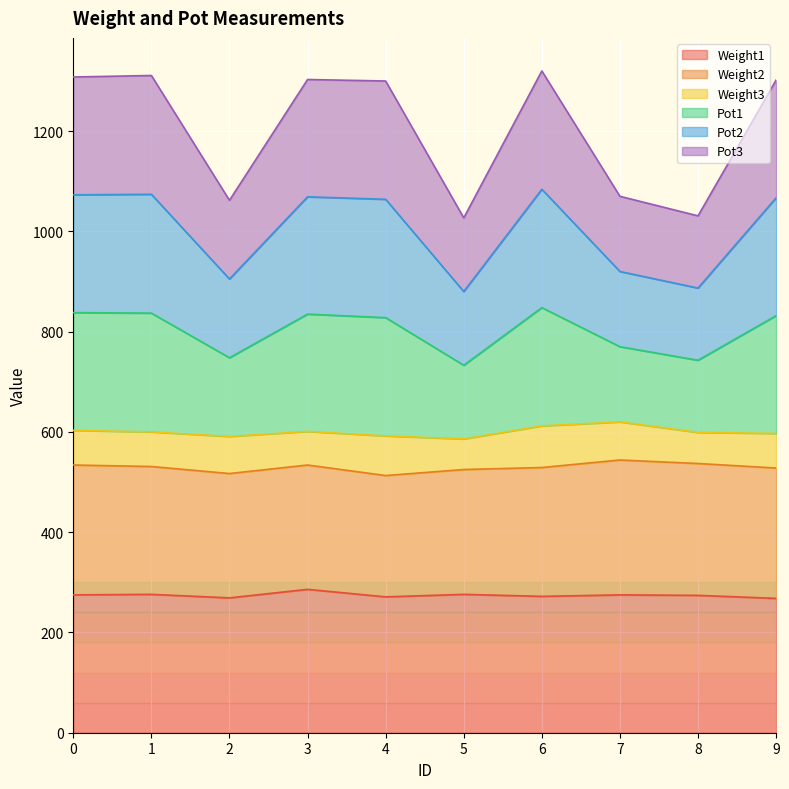

In Pot1, how many points are higher than both neighbors (excluding endpoints)?

3